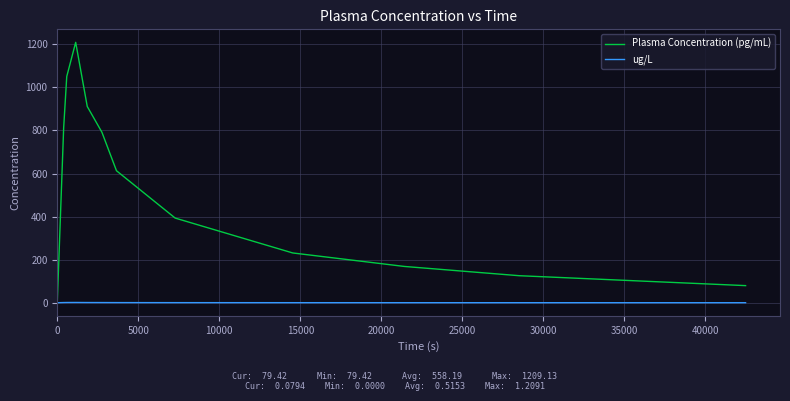

Which series has the largest range (max minus min)?

Plasma Concentration (pg/mL)